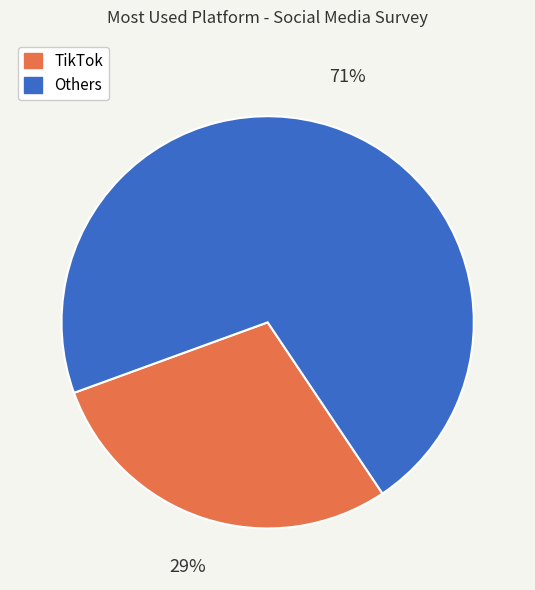

To the nearest percent, what is the difference between the largest and smallest slice percentages?

42%